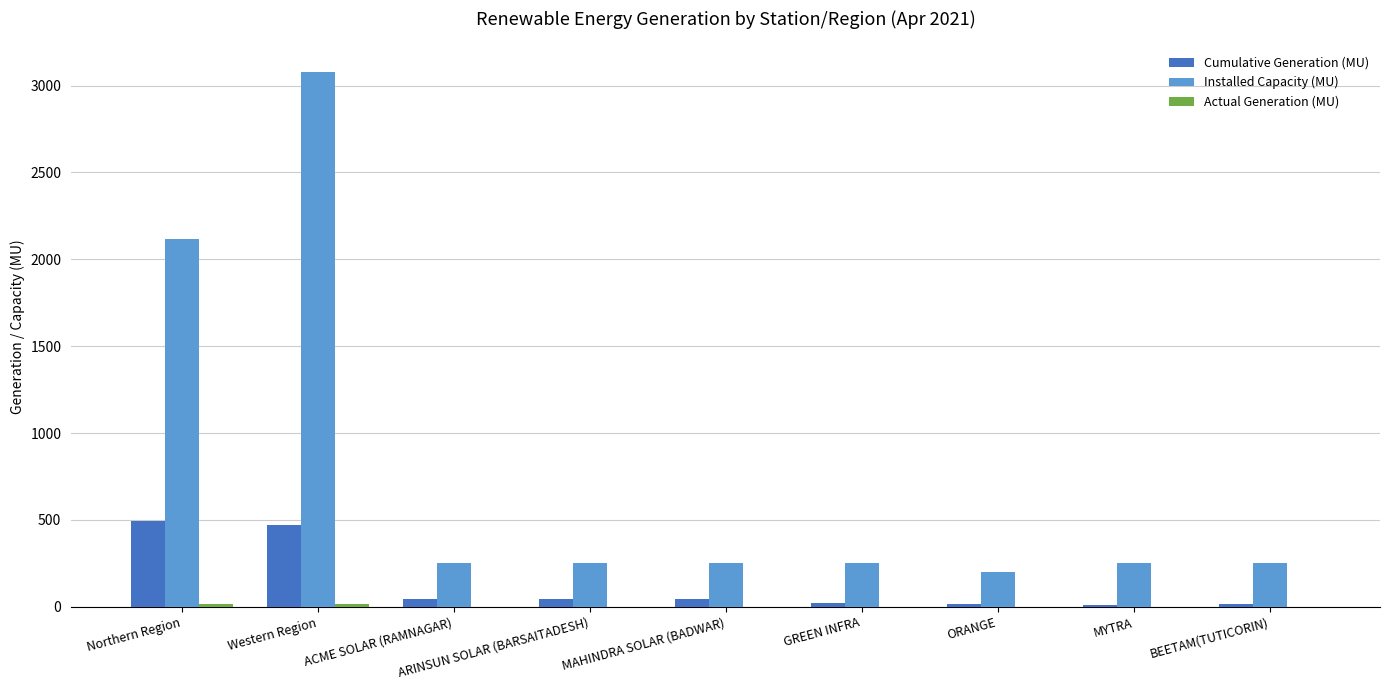

What is the maximum value for Cumulative Generation (MU)?

493.0